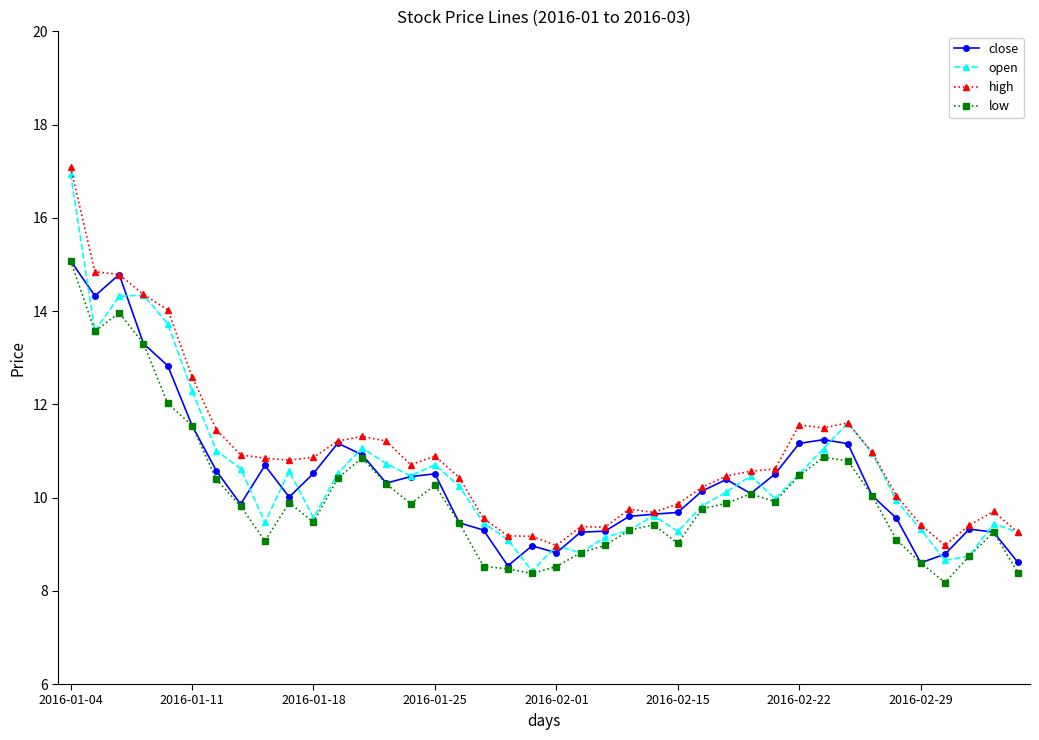

Is this an area chart (filled region under the line)?

No